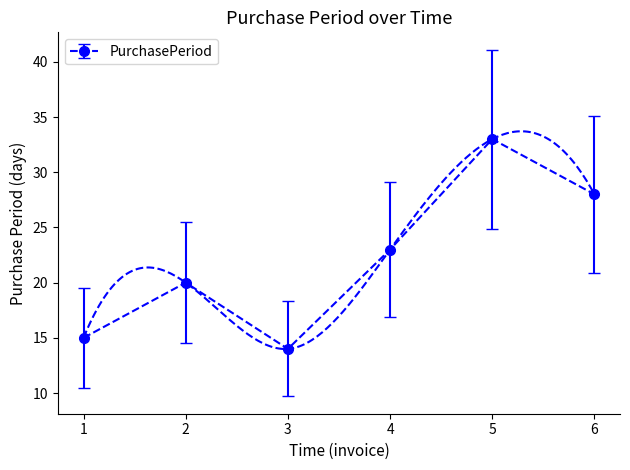

At which label does PurchasePeriod reach its minimum?

3